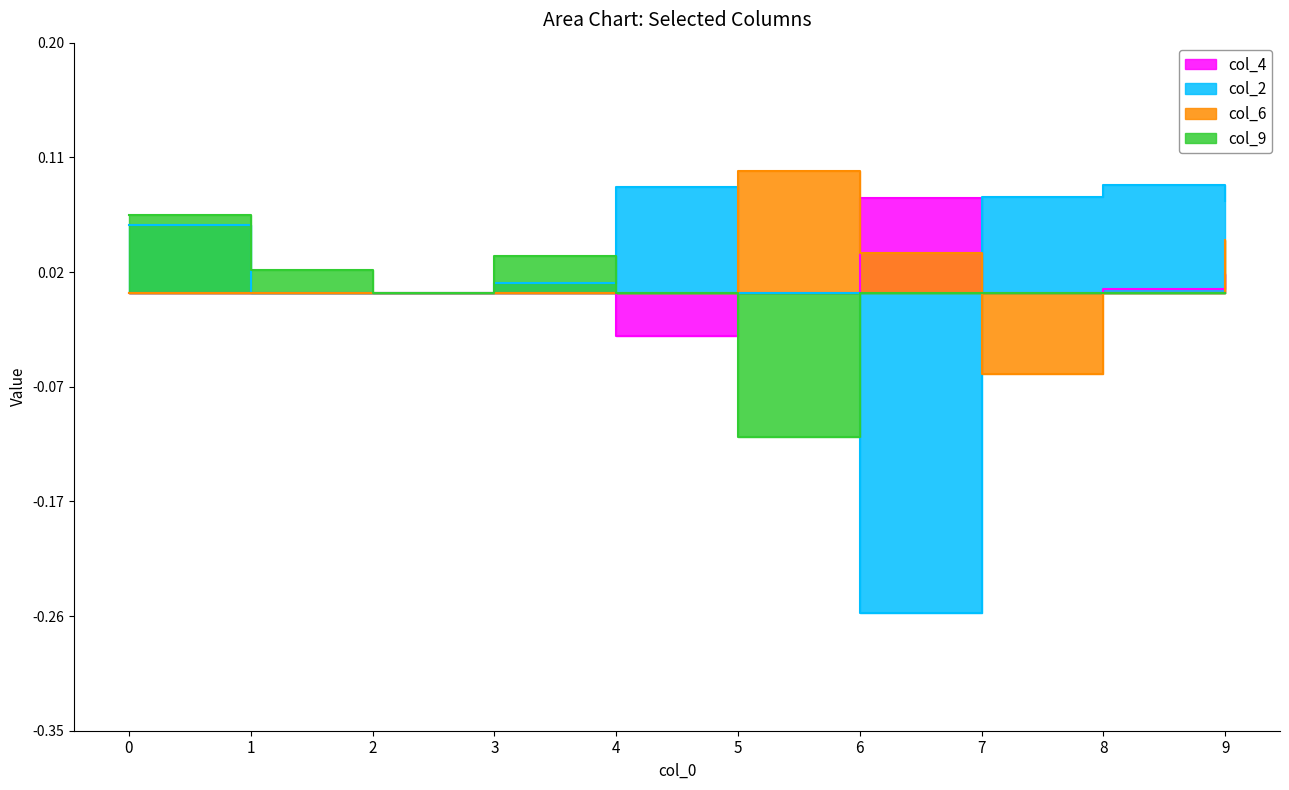

The value of col_2 at 5 is 0.0. True or false?

True